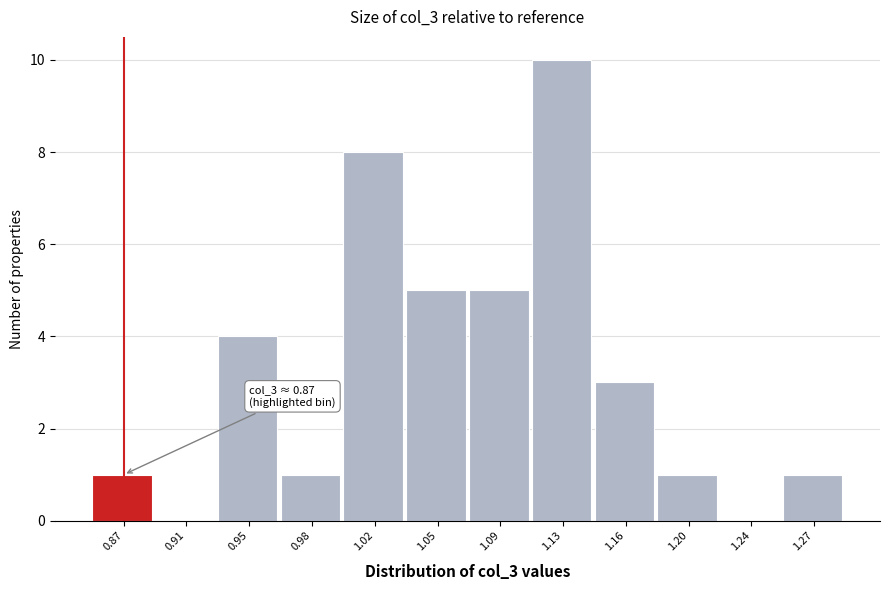

Reading left to right, list all the values displayed in this chart.

0.87=1	0.91=0	0.95=4	0.98=1	1.02=8	1.05=5	1.09=5	1.13=10	1.16=3	1.20=1	1.24=0	1.27=1